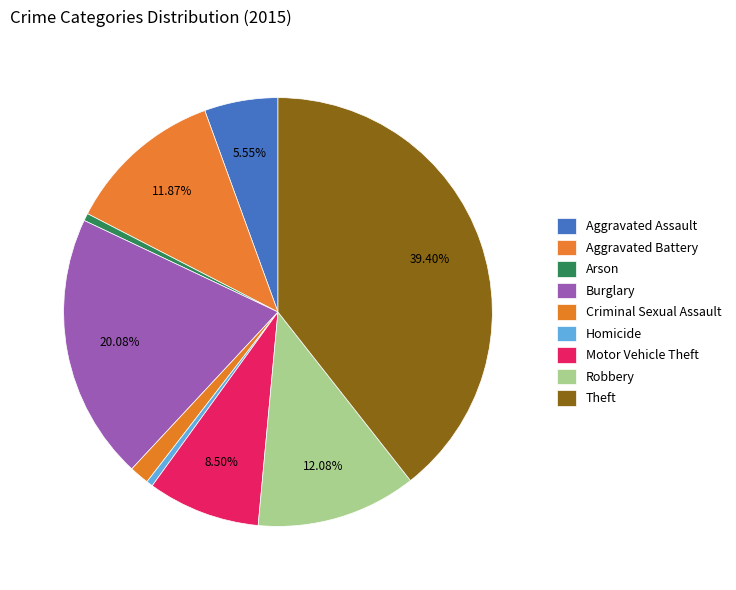

Is it true that Motor Vehicle Theft is 3% of the pie?

False